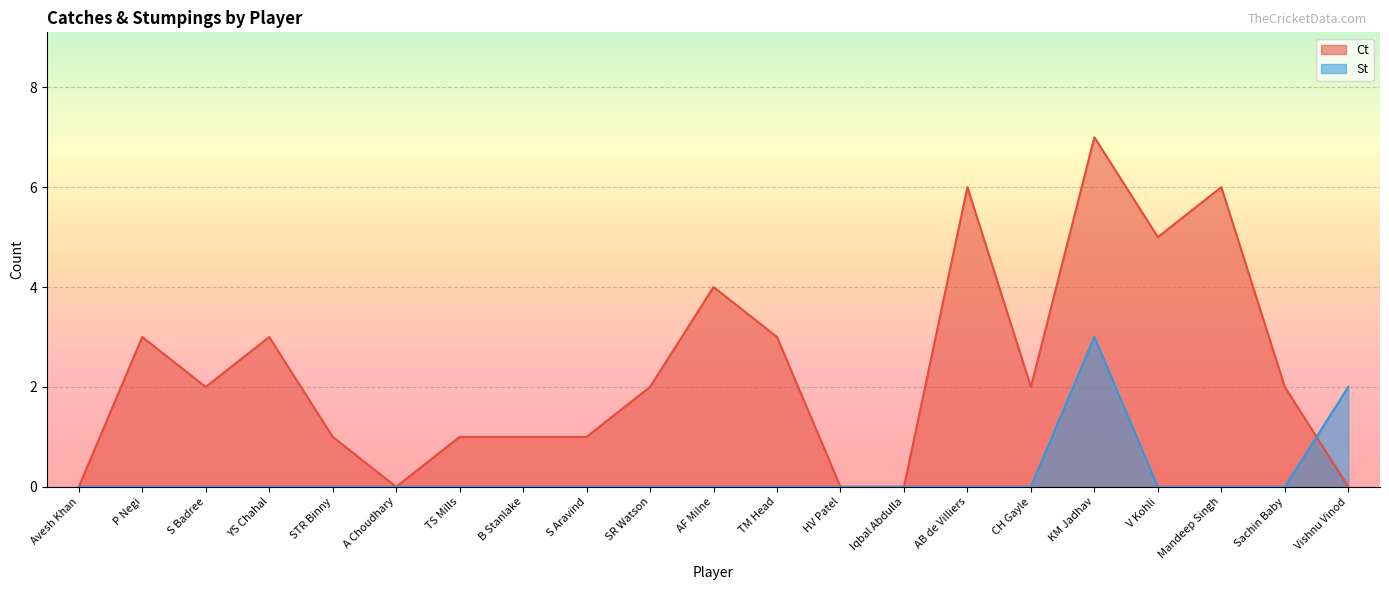

Reading right to left, what are all the values shown in this chart?

Ct: 0	2	6	5	7	2	6	0	0	3	4	2	1	1	1	0	1	3	2	3	0
St: 2	0	0	0	3	0	0	0	0	0	0	0	0	0	0	0	0	0	0	0	0